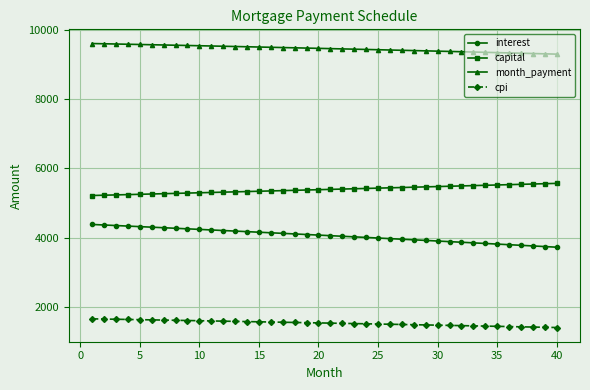

True or false: month_payment and interest cross at least once.

False